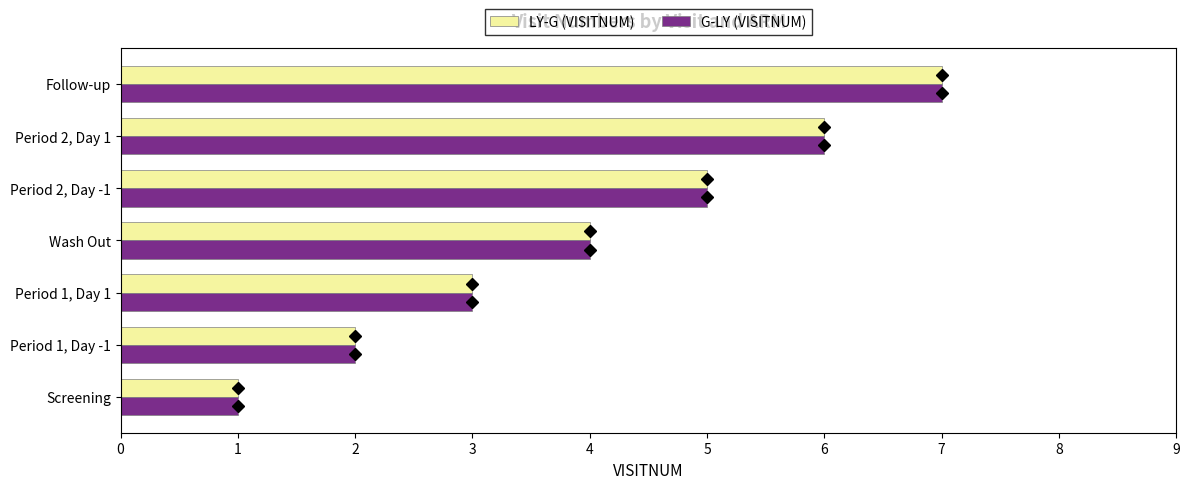

Is it true that G-LY (VISITNUM) equals 2 at Follow-up?

False